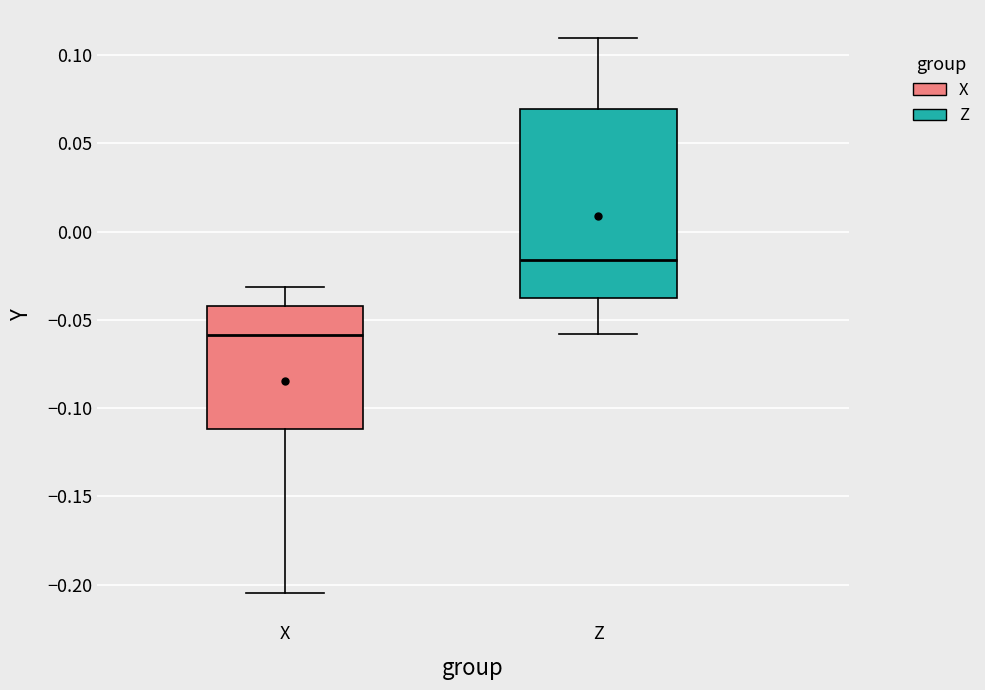

Where does the lower whisker of the box for Z end on the y-axis? The values are not printed on the chart, so give them approximately, as read against the axis.

-0.060